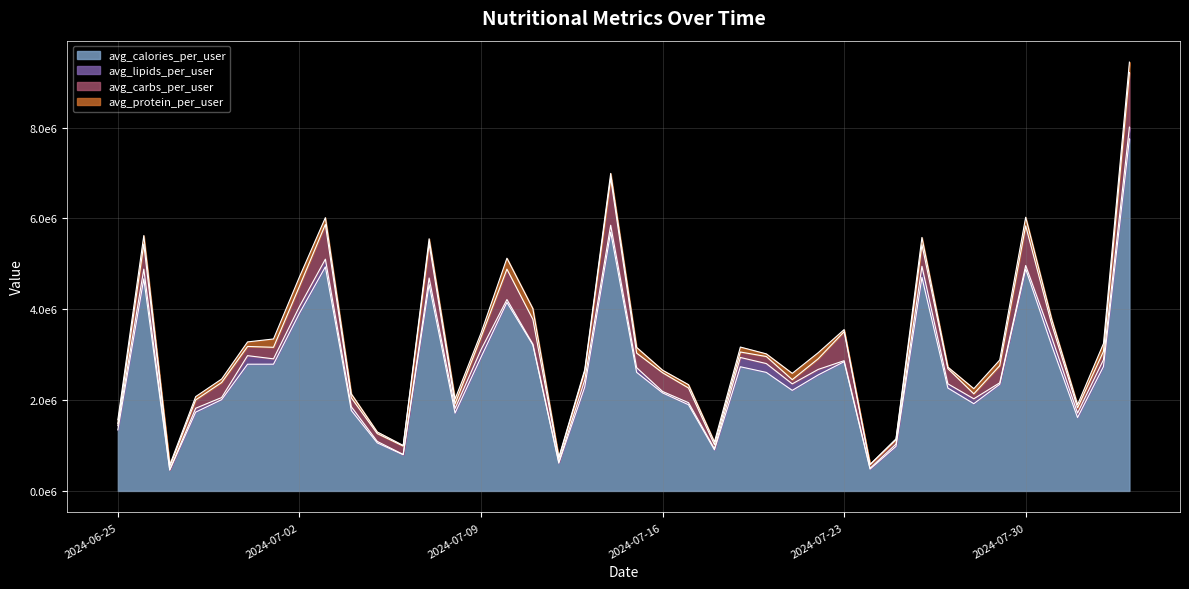

What is the spread (max minus min) of values at 2024-06-27?

452867.4